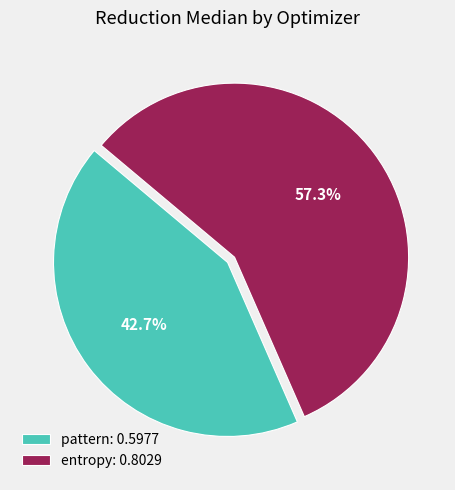

Which category has the biggest portion of the pie?

entropy